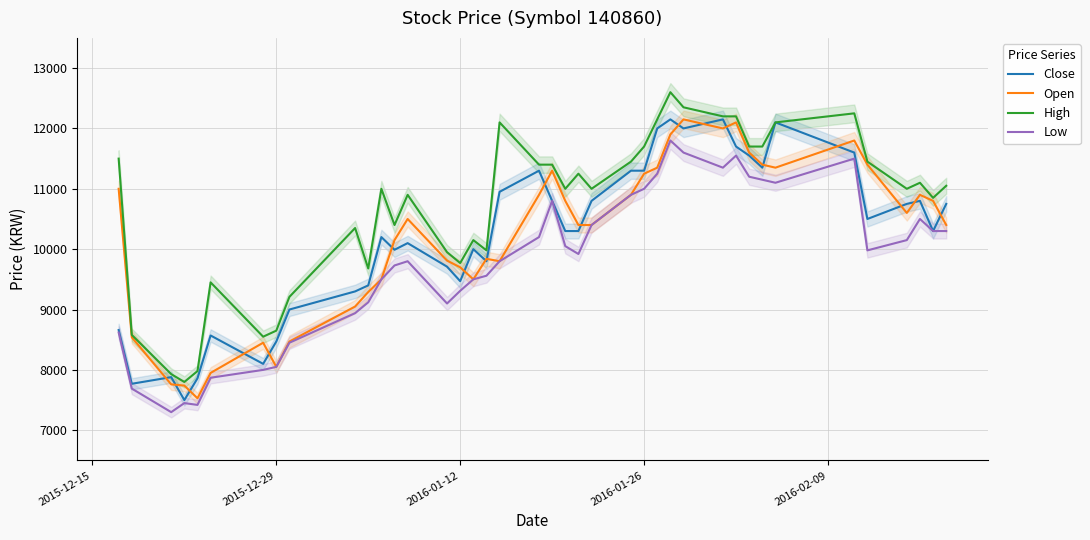

What is the highest value of the Open series?

12150